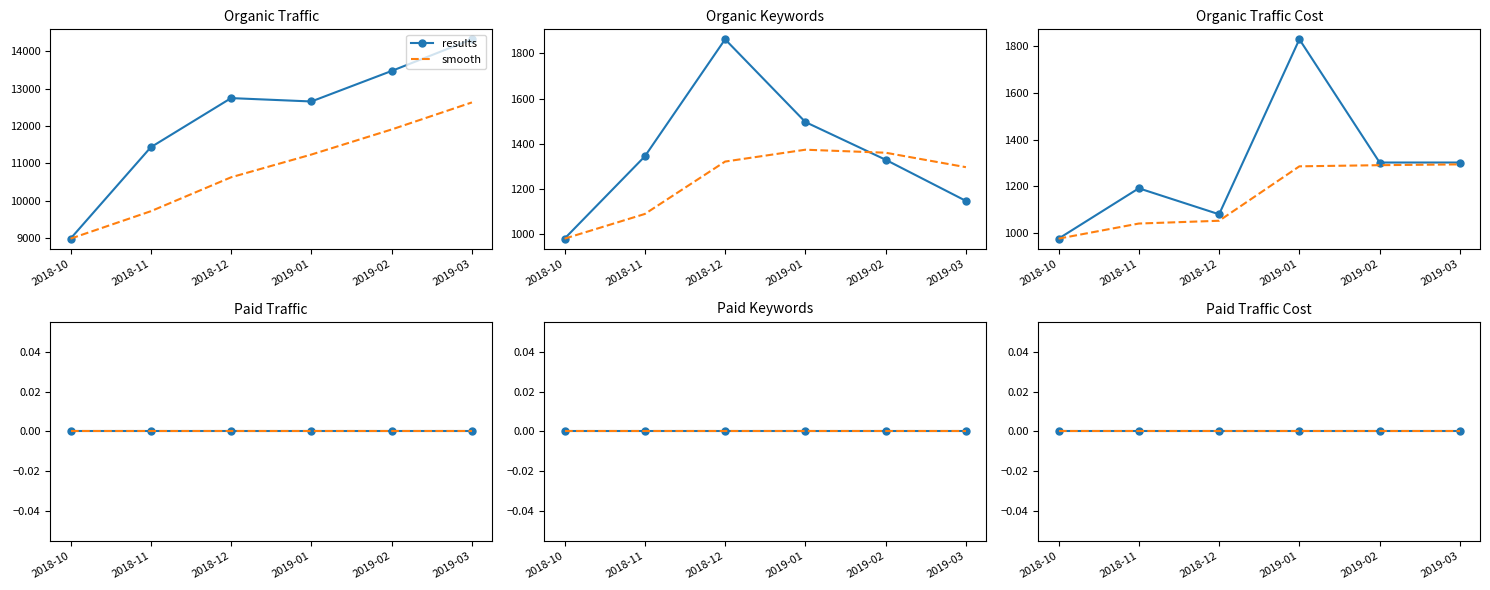

How many Organic Traffic Cost values are between 1081 and 1302?

4